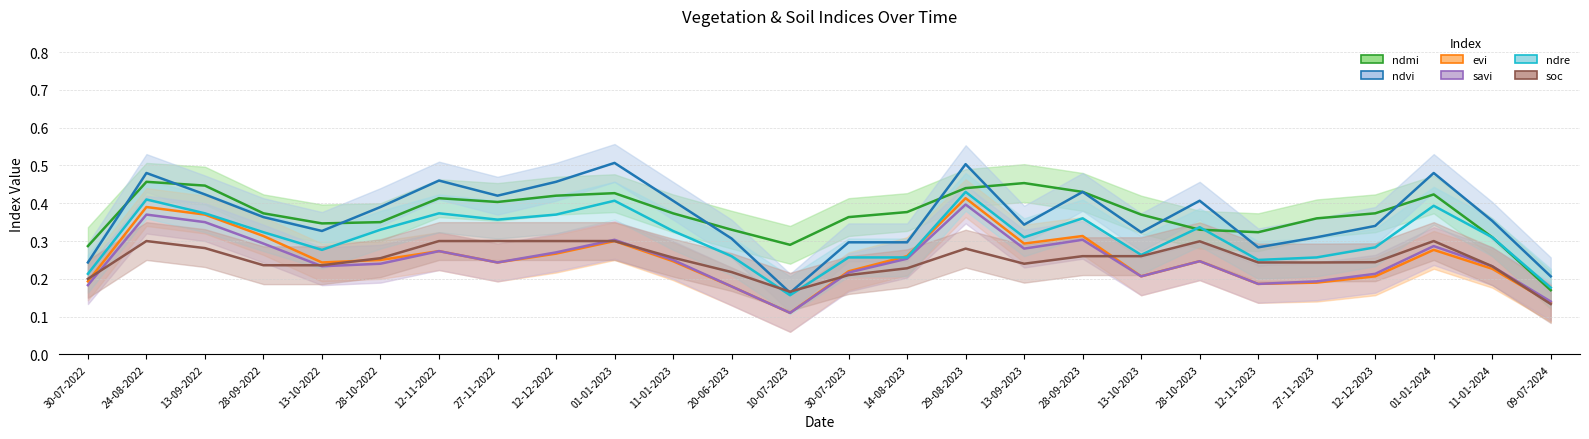

Does the chart display data point markers on the line(s)?

No